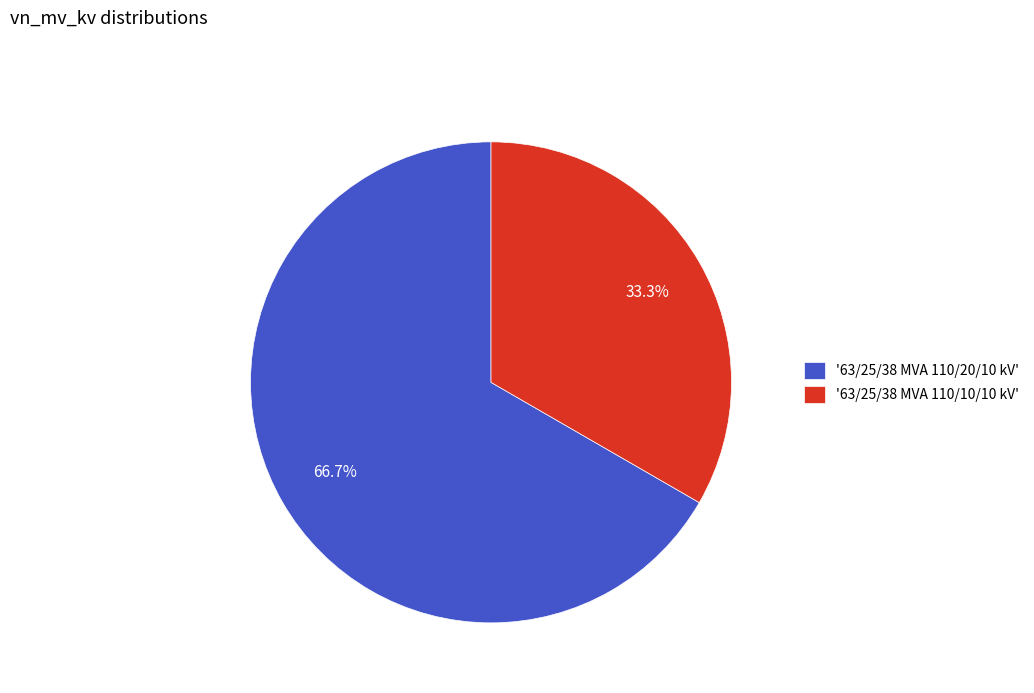

What is the largest slice in the pie chart?

'63/25/38 MVA 110/20/10 kV'